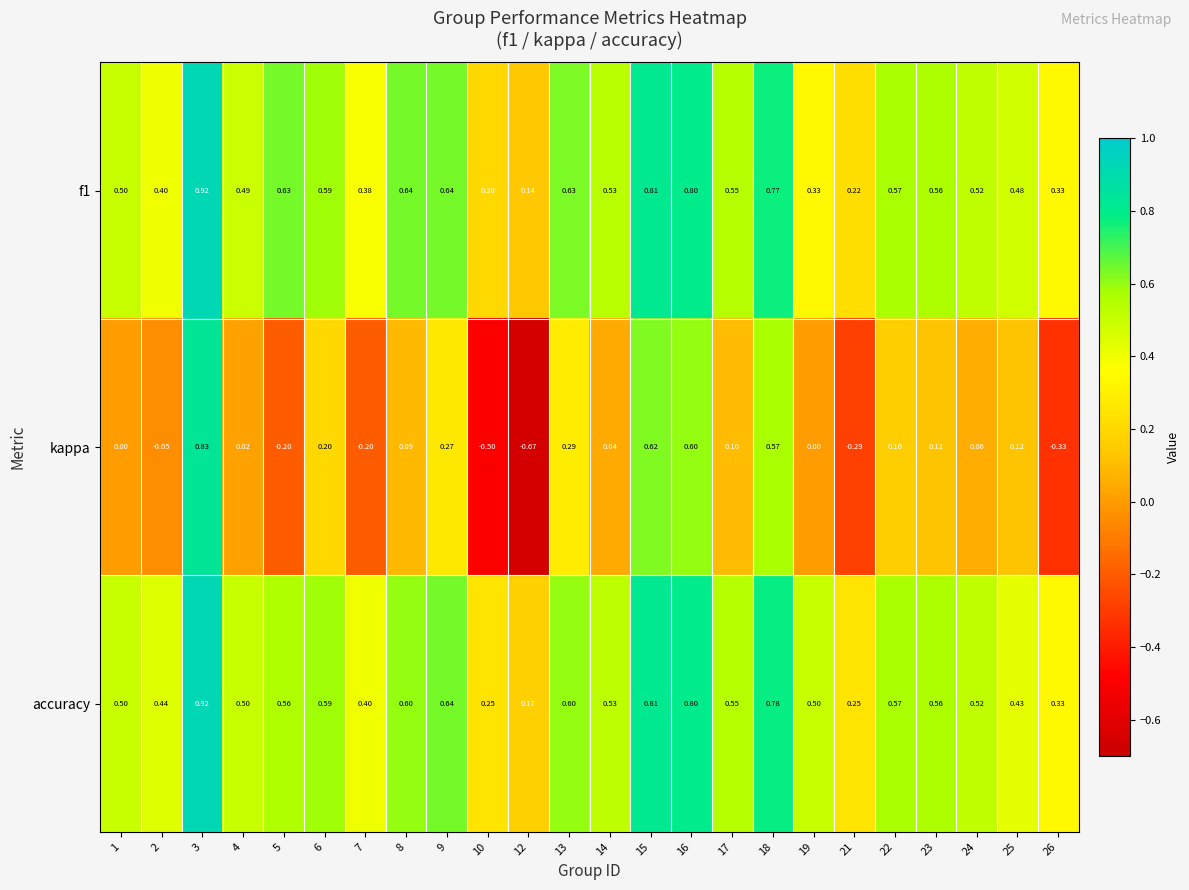

Which series has the largest total across all categories?

accuracy